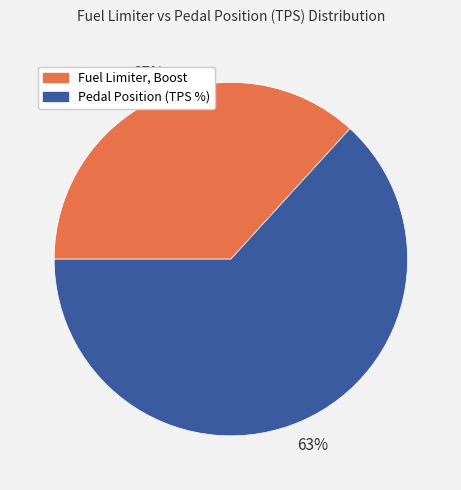

To the nearest percent, what is the difference between the largest and smallest slice percentages?

26%